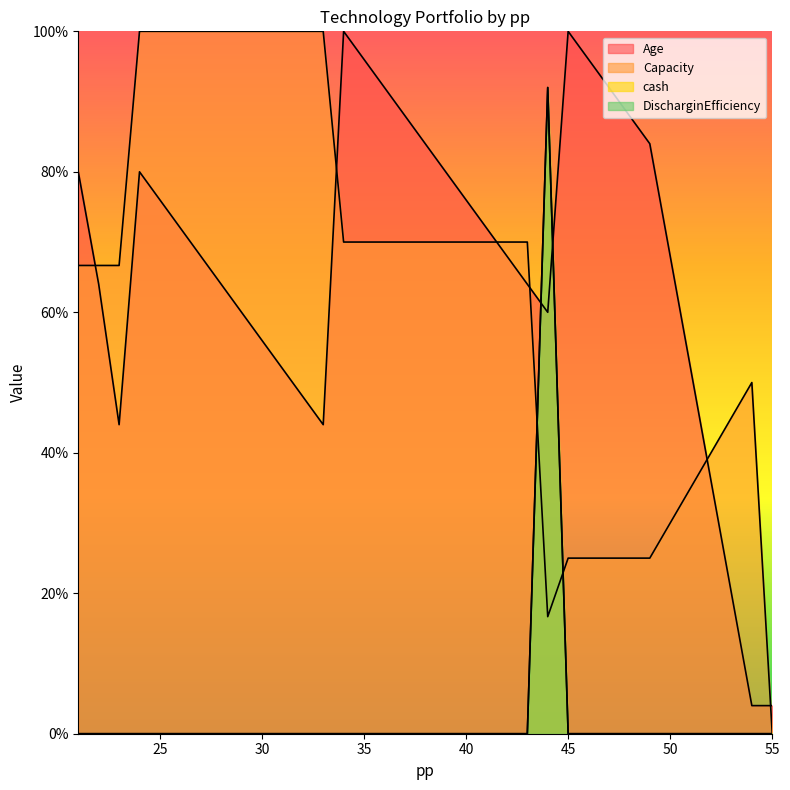

The value of DischarginEfficiency at 22 is 0.0. True or false?

True